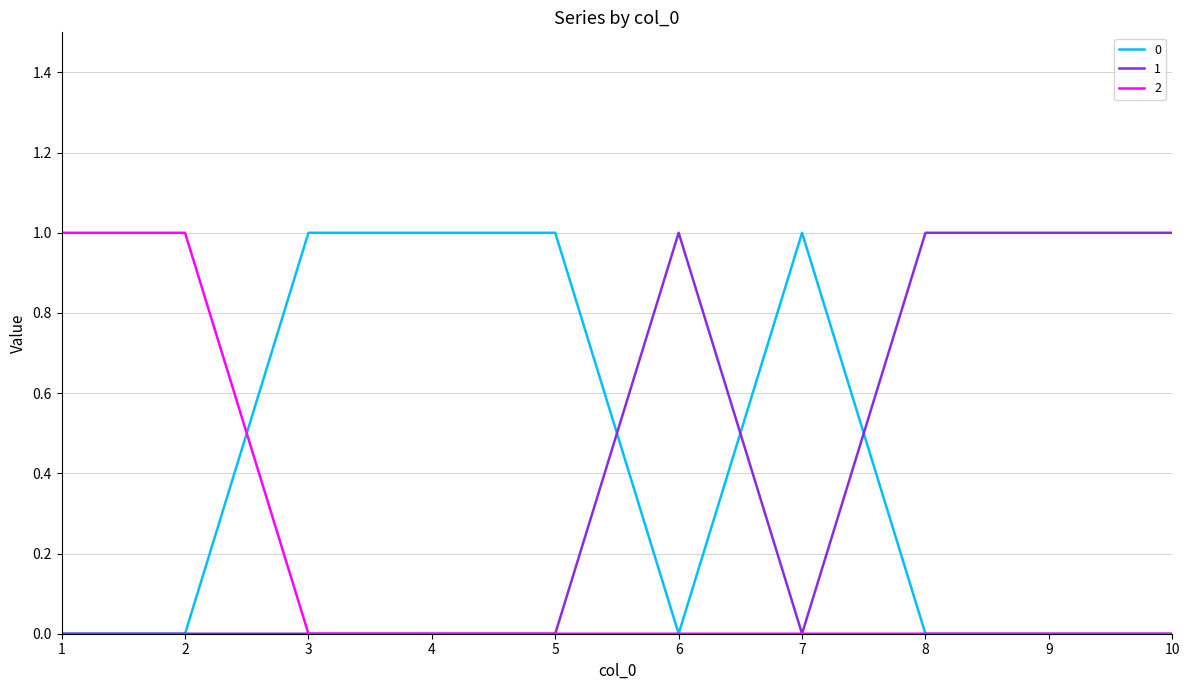

How many lines are shown in the chart?

3